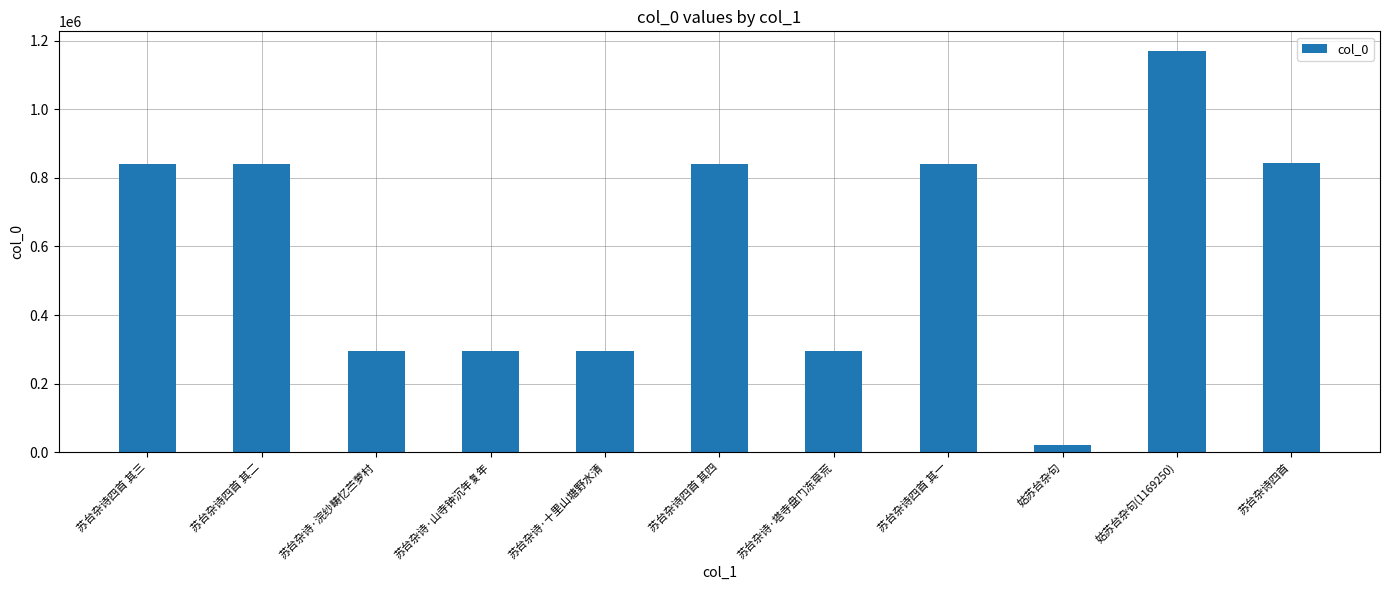

What is the label of the 11th bar from the right?

苏台杂诗四首 其三